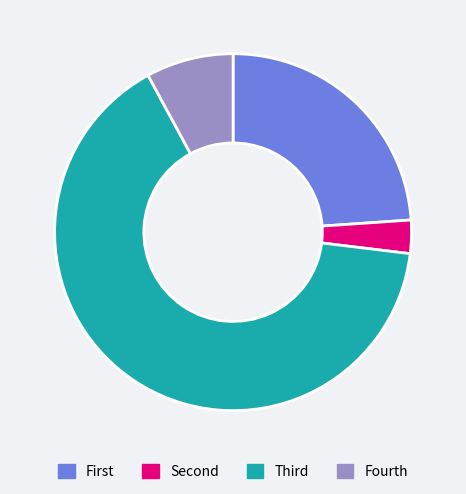

Rank the categories by value from lowest to highest.

Second, Fourth, First, Third